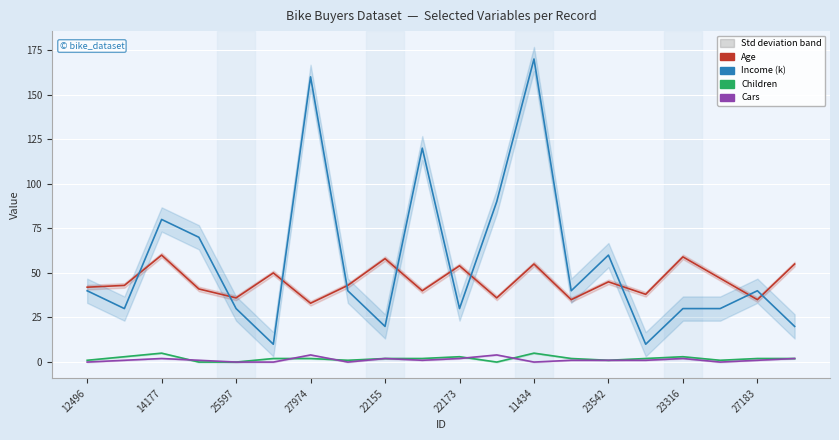

How many values in Cars are above zero?

14